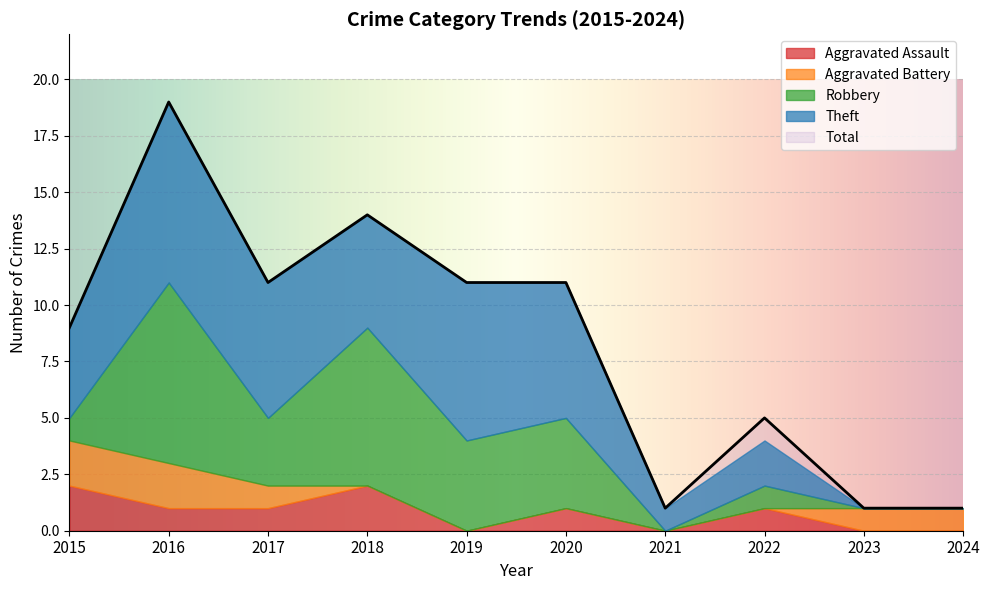

After their last crossing, which series has the higher values: Theft or Robbery?

Theft